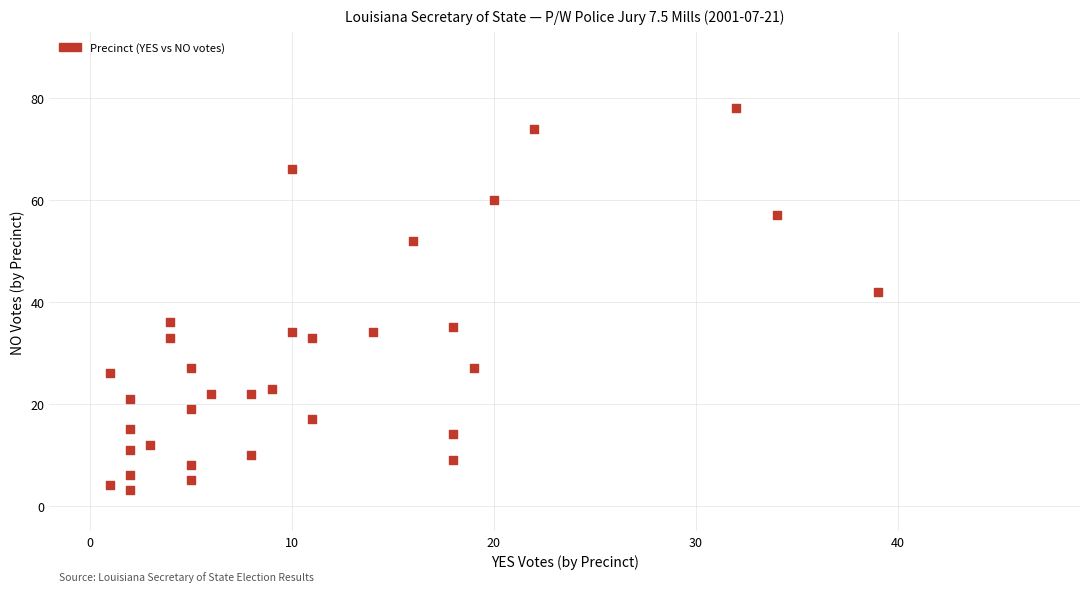

What Y value in the scatter plot is closest to 40?

42